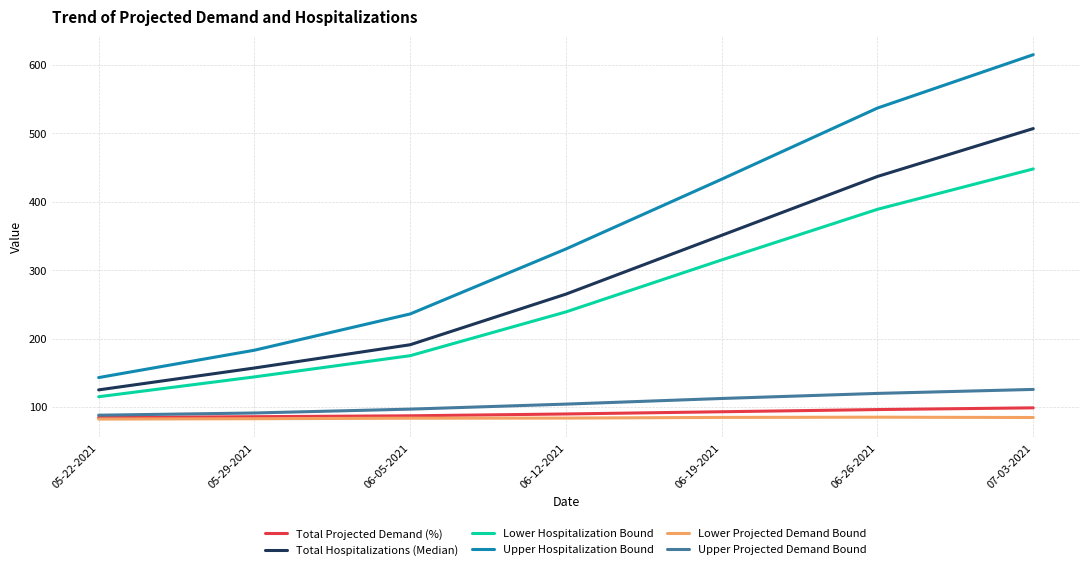

True or false: Total Hospitalizations (Median) and Upper Hospitalization Bound cross at least once.

False